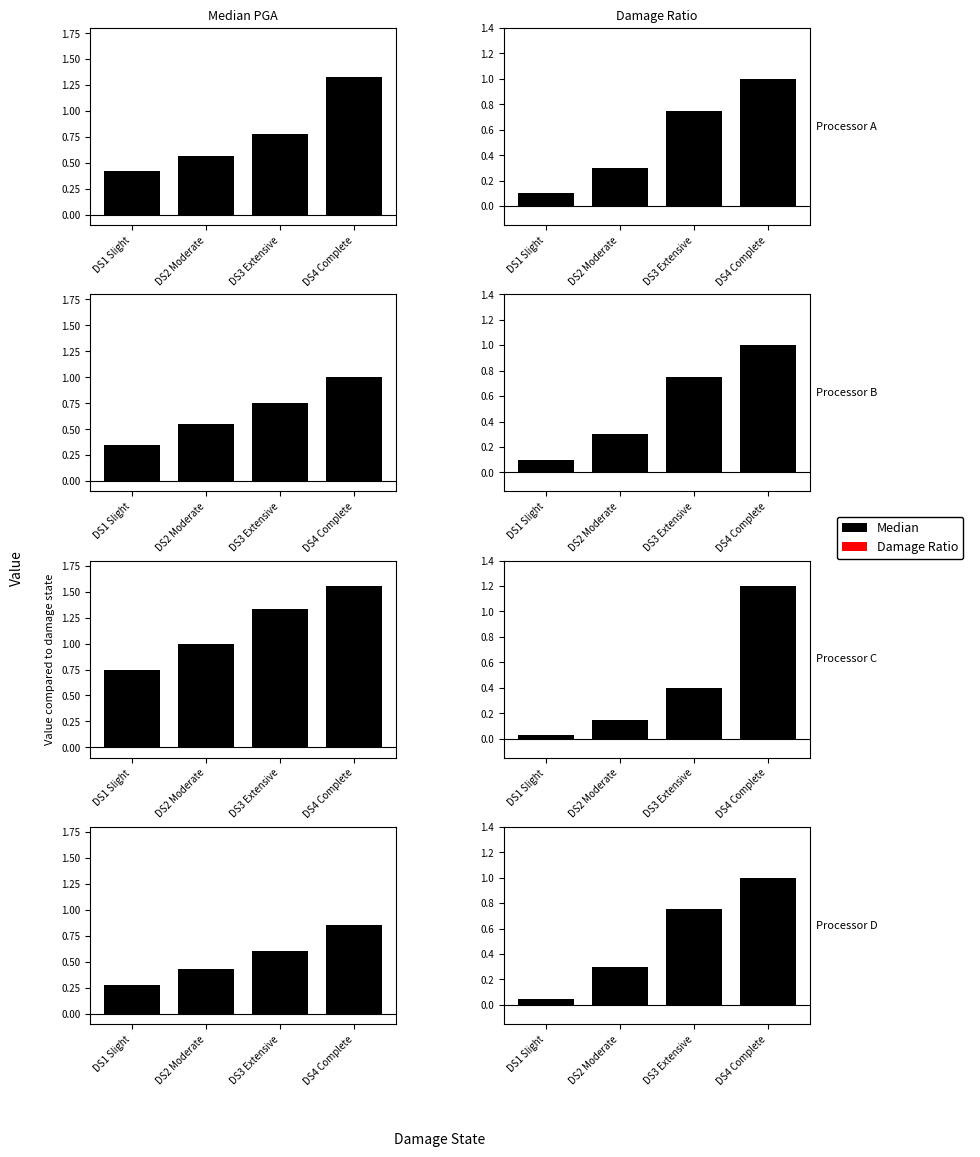

Does the chart contain stacked bars?

No